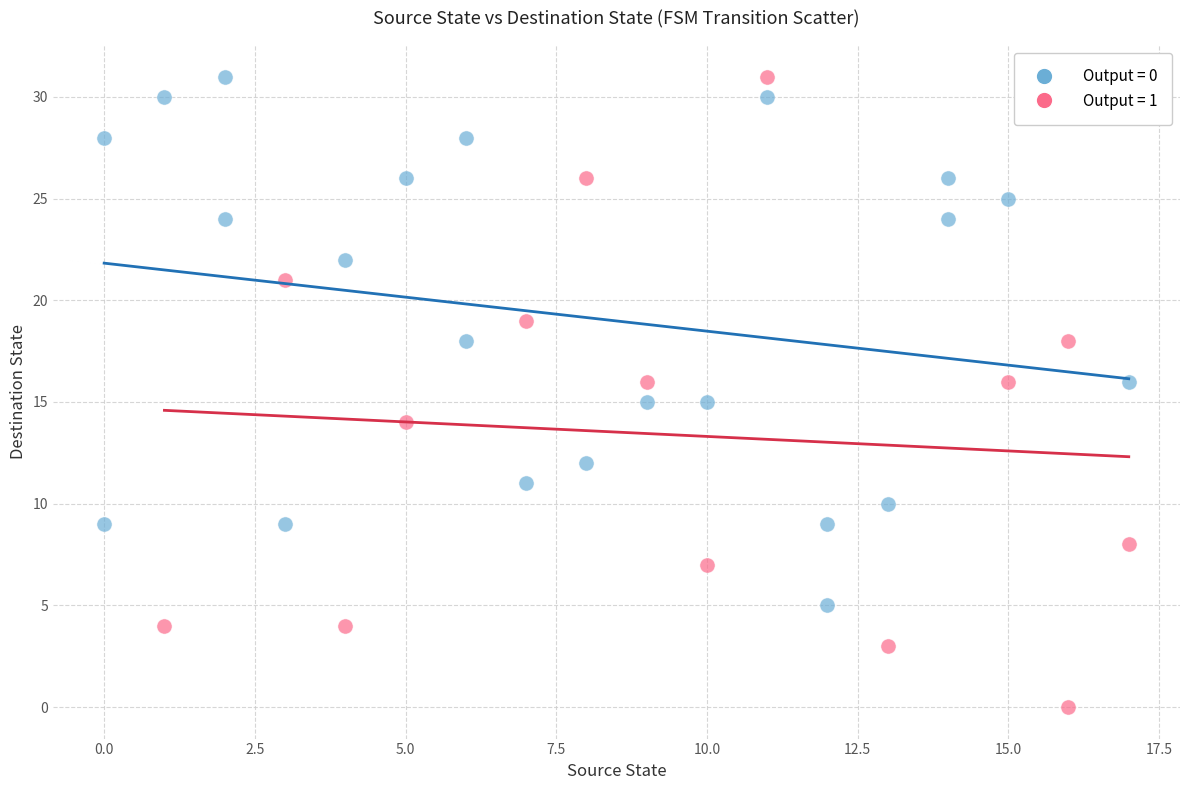

Which series has the widest spread of Y values?

Output = 1